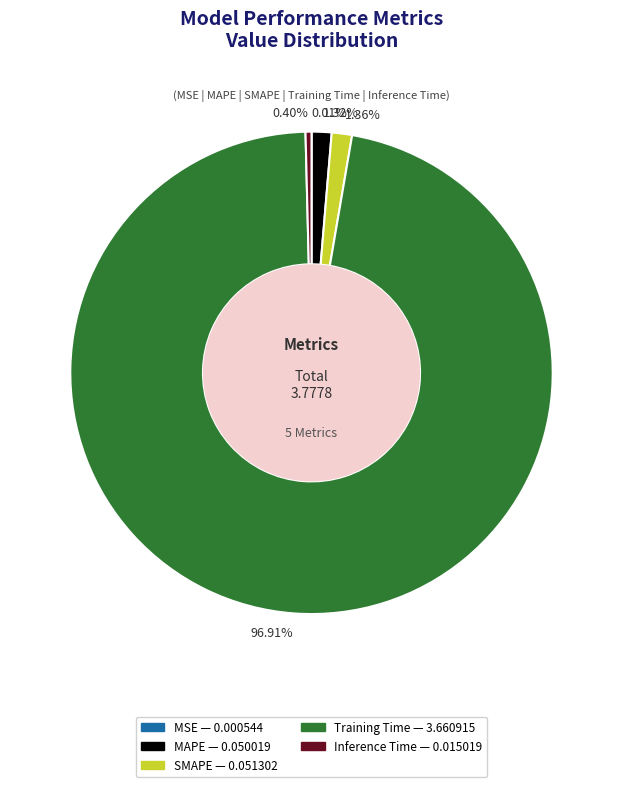

Do Training Time and Inference Time together represent more than half of the pie?

Yes